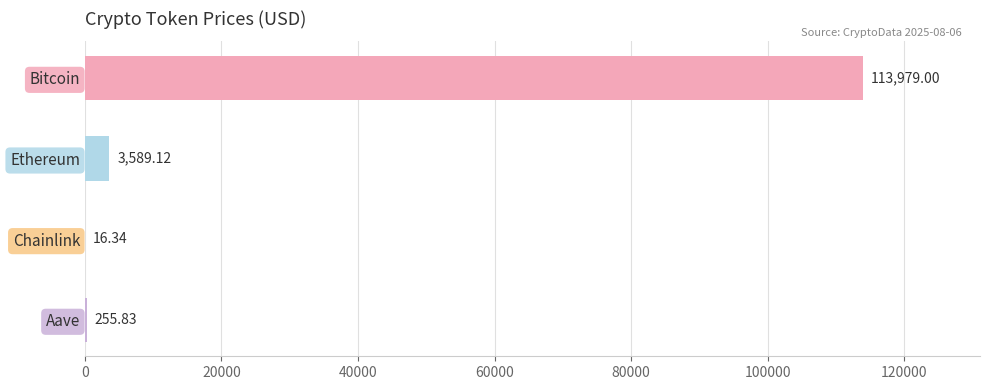

How many distinct data groups are displayed?

1